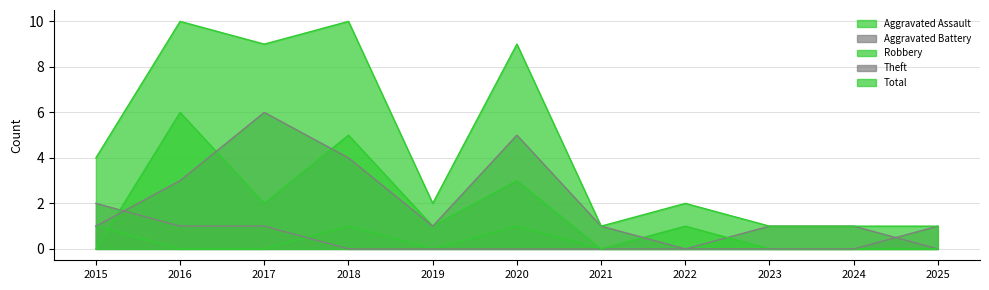

The Theft series shows 1 at 2019. True or false?

False